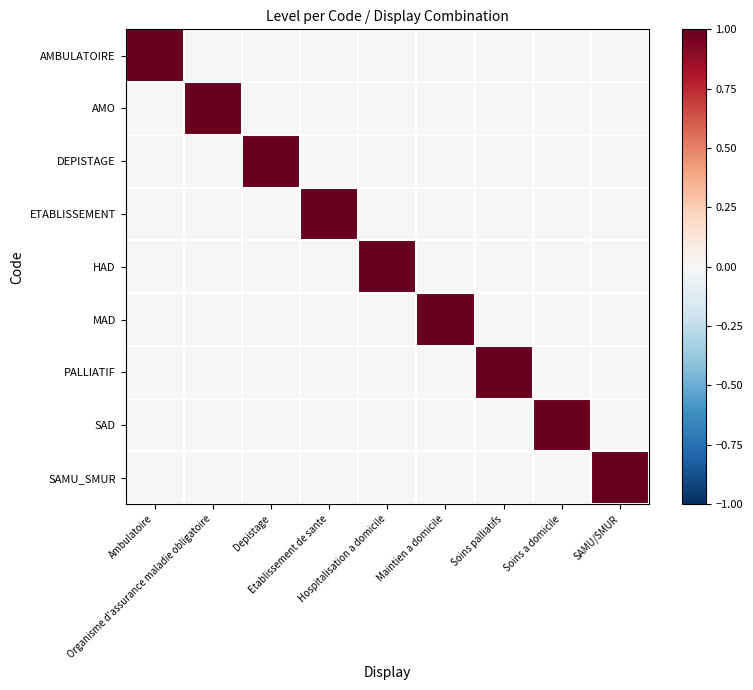

Which series has the widest spread of values?

AMBULATOIRE